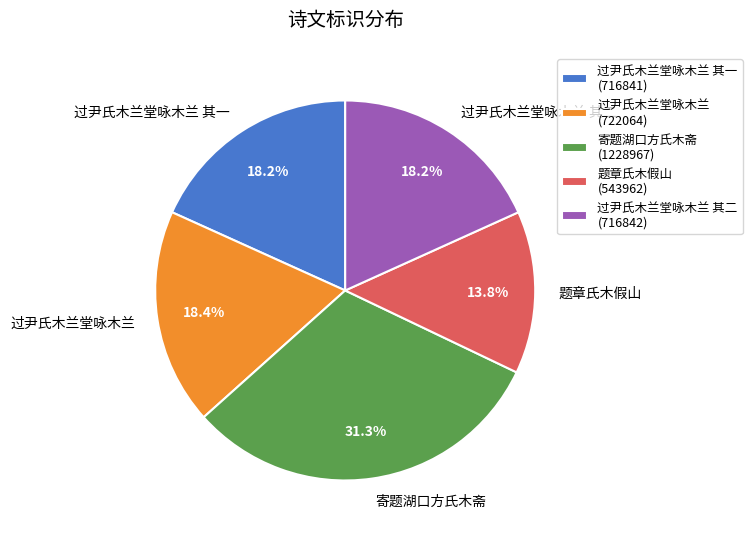

To the nearest percent, what is the average slice percentage?

20%